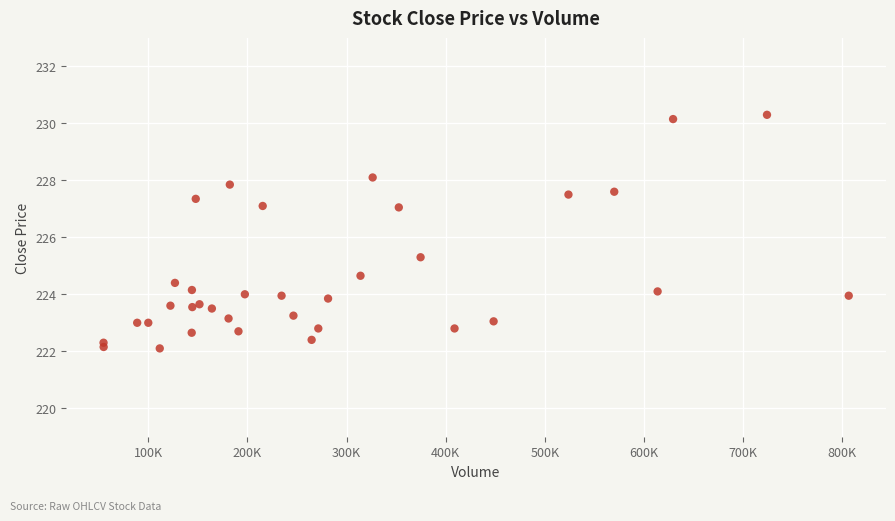

What Y value in the scatter plot is closest to 226?

225.3